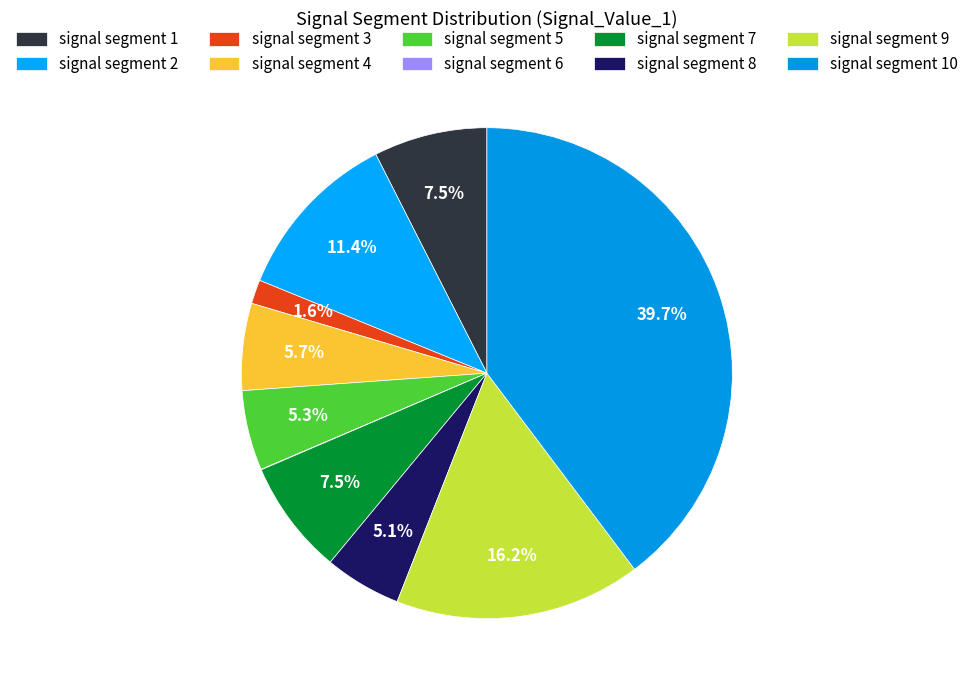

What percentage is the signal segment 2 slice, to the nearest percent?

11%